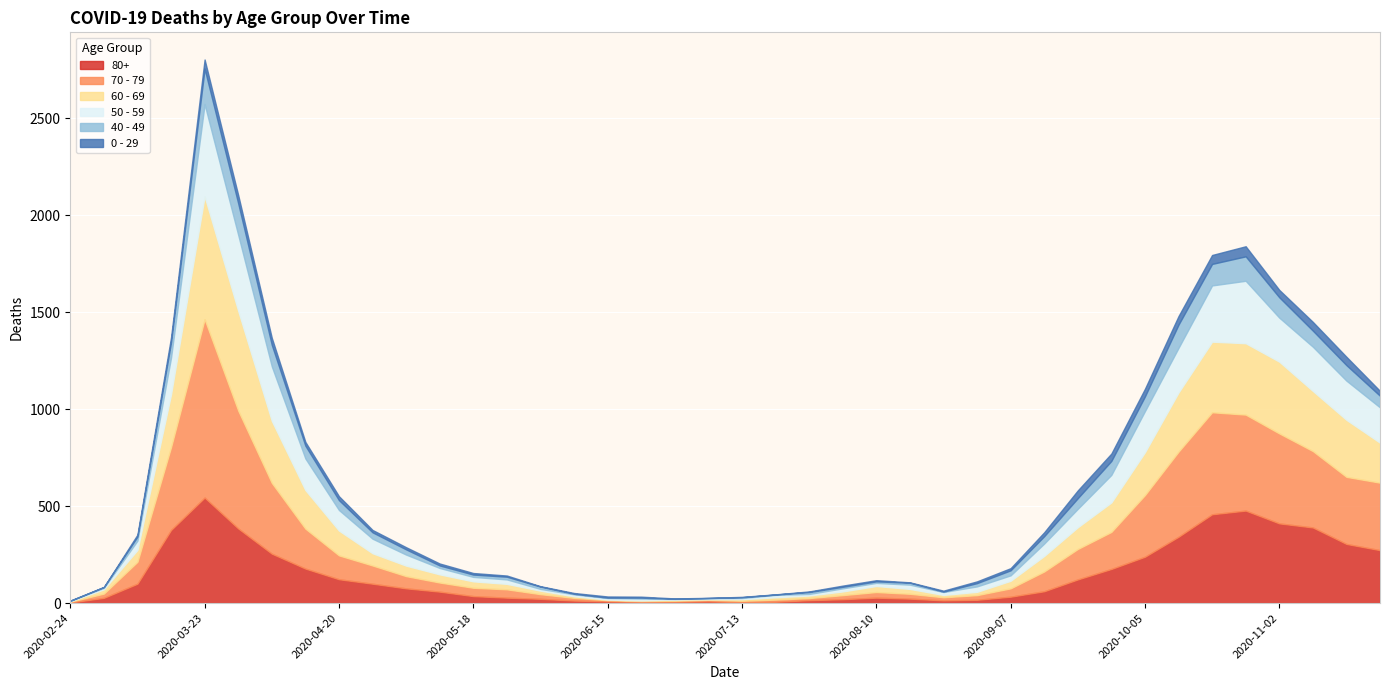

At which category is the sum across all series the highest?

2020-03-23